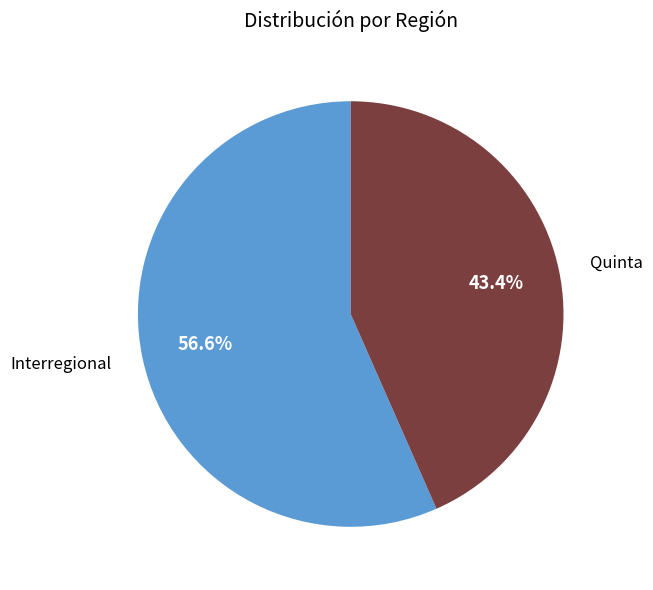

To the nearest percent, what percentage of the pie is Interregional?

57%